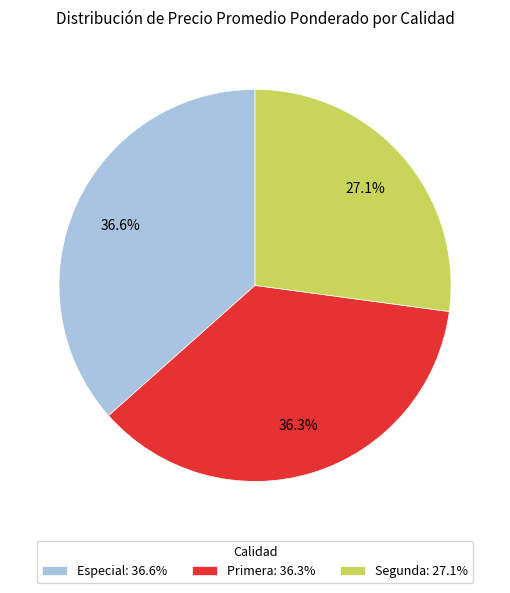

Which slice is the smallest?

Segunda: 27.1%